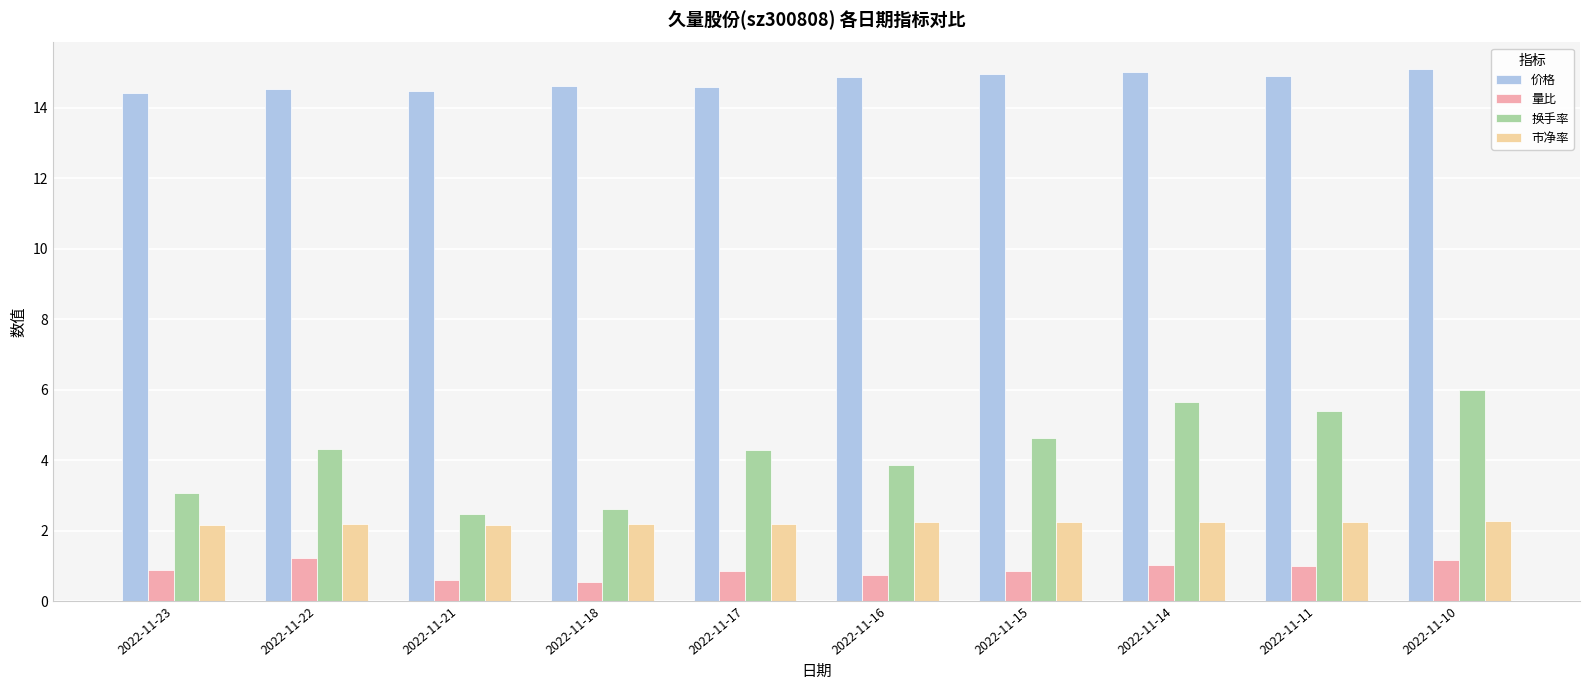

What is the value of the 价格 bar at the 4th from the left?

14.6